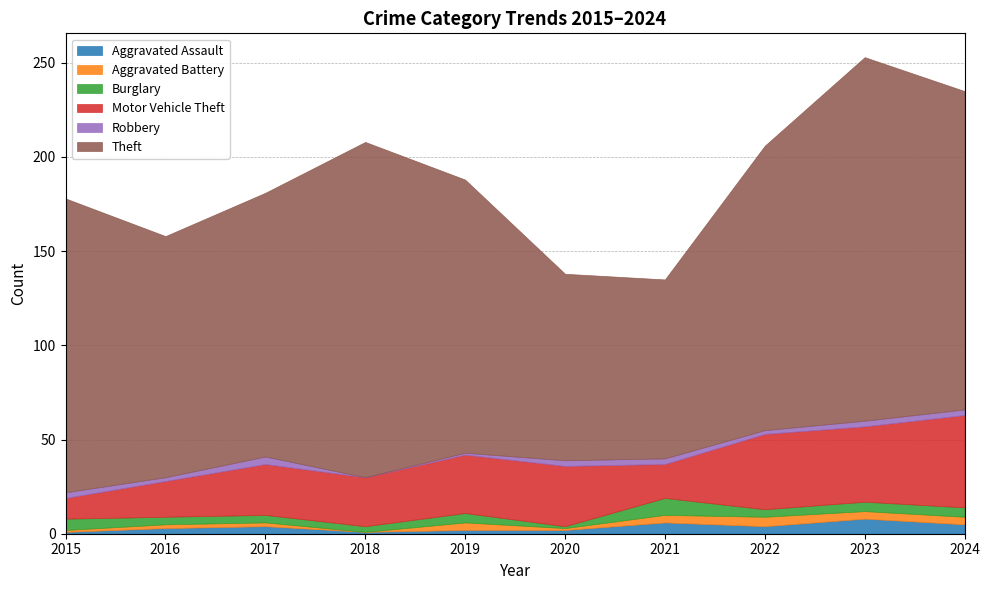

Which has a higher value, 2022 or 2018?

2022